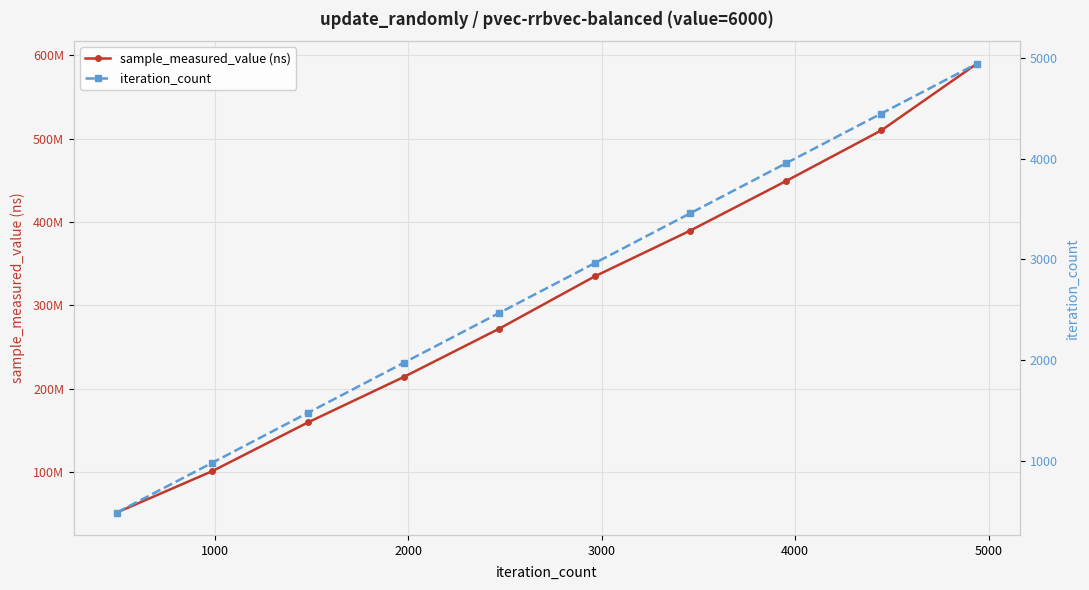

What is the average value of the iteration_count series?

2717